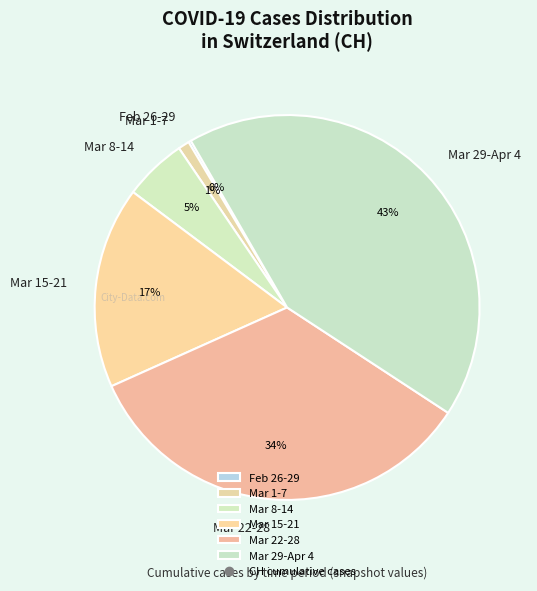

True or false: Mar 1-7 accounts for 7% of the total.

False